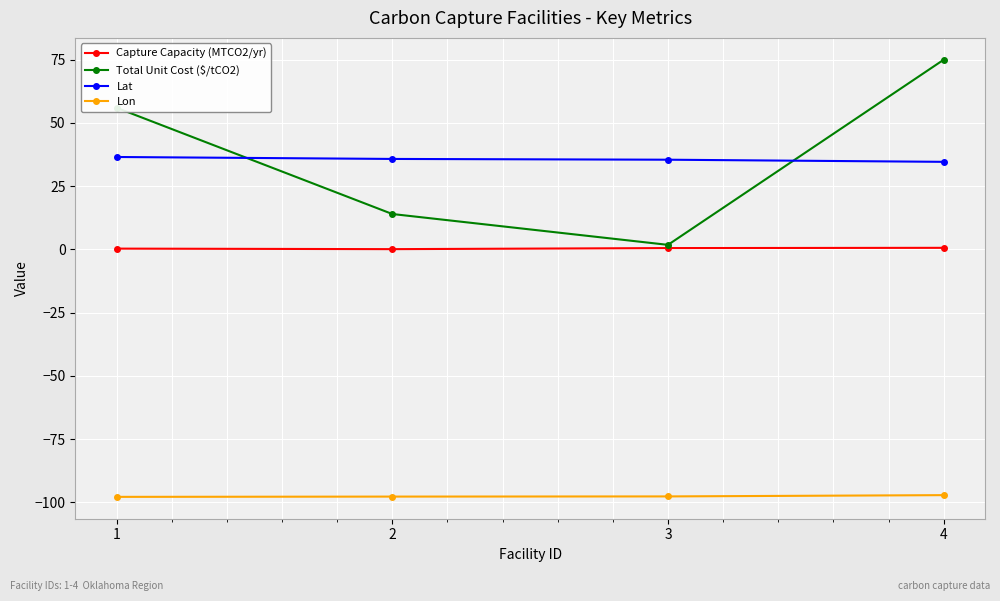

The Total Unit Cost ($/tCO2) series shows 48.0 at 4. True or false?

False